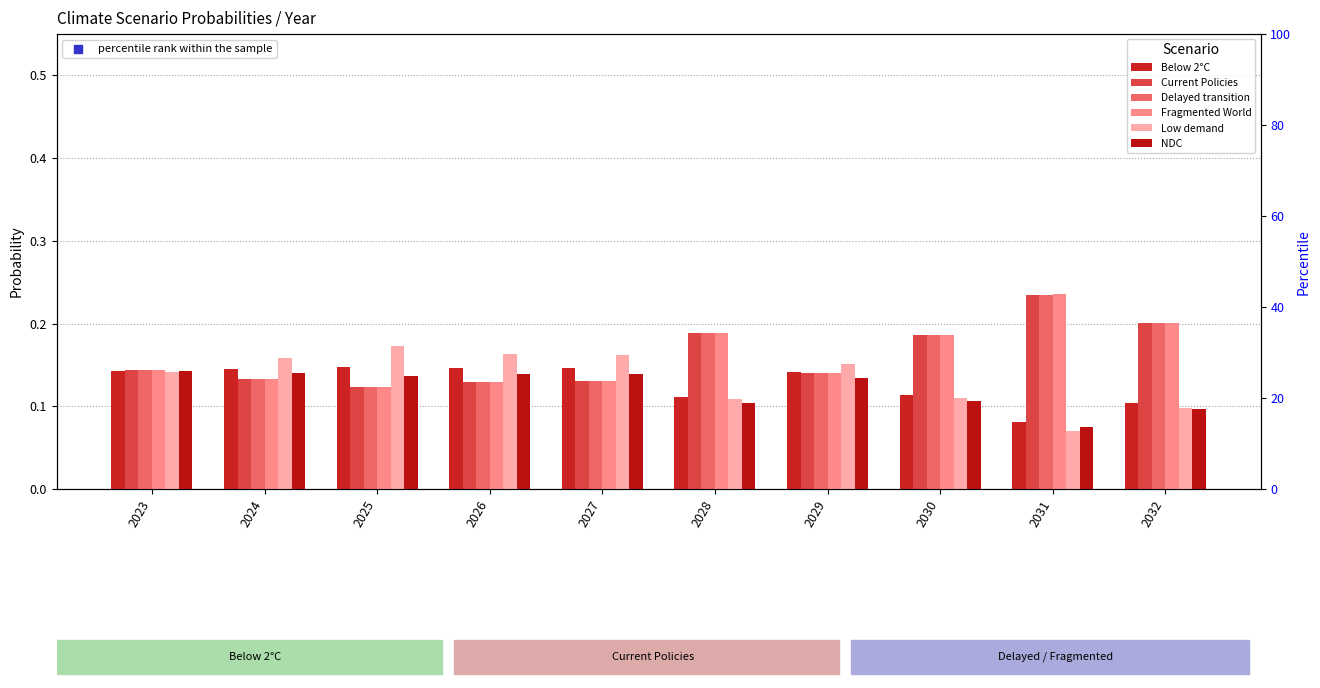

What is the total value across all series at 2030?

0.9